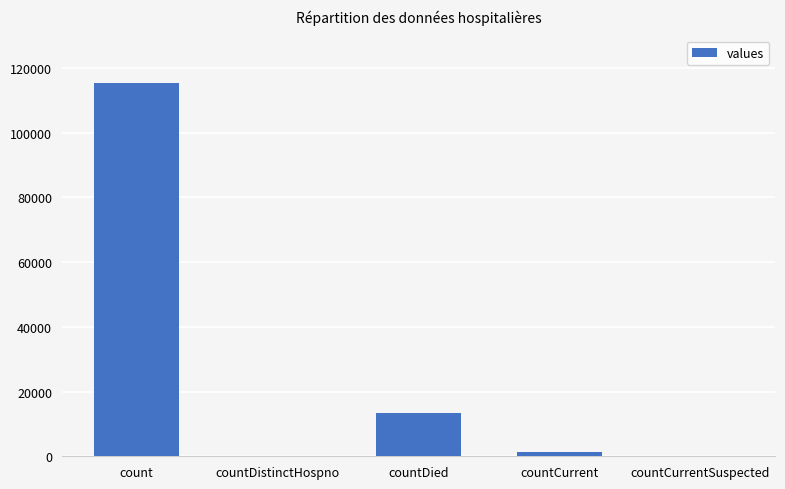

Between countCurrent and countDistinctHospno, which is larger?

countCurrent